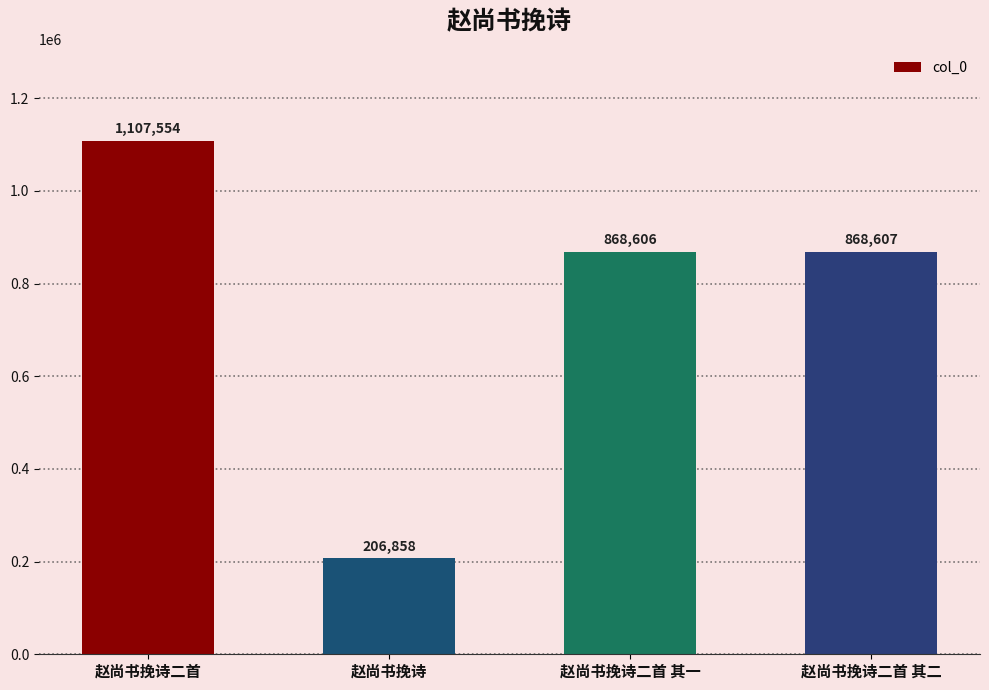

List the labels in order of value, smallest first.

赵尚书挽诗, 赵尚书挽诗二首 其一, 赵尚书挽诗二首 其二, 赵尚书挽诗二首